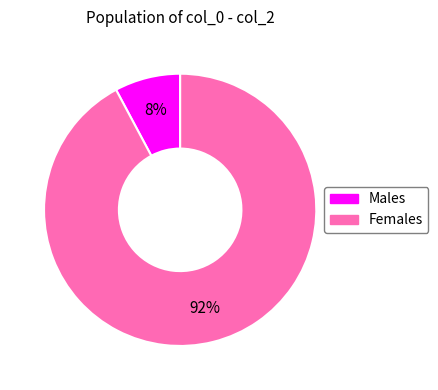

Which slice is the smallest?

Males